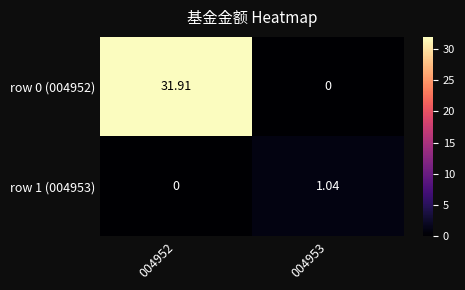

Reading left to right, extract all data points from this chart.

row 0 (004952): 004952=31.9	004953=0.0
row 1 (004953): 004952=0.0	004953=1.0